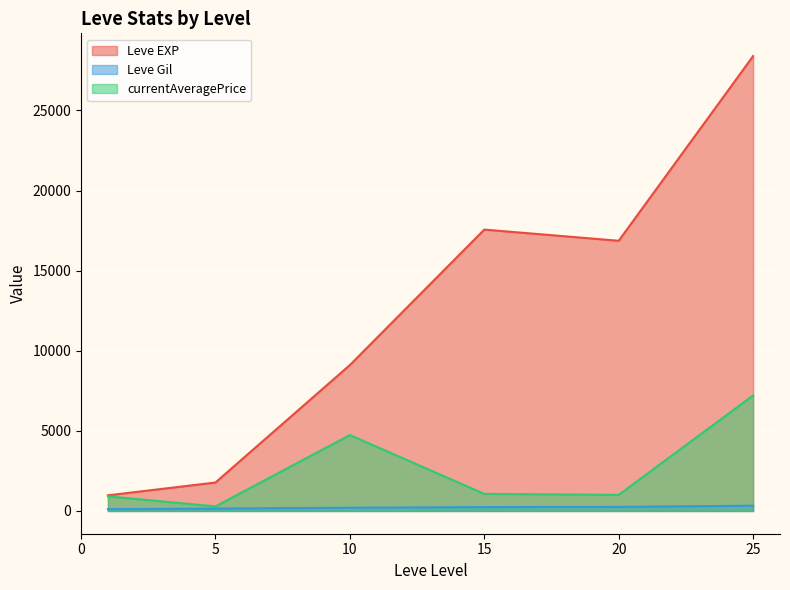

Which series changed the most between 5 and 20?

Leve EXP